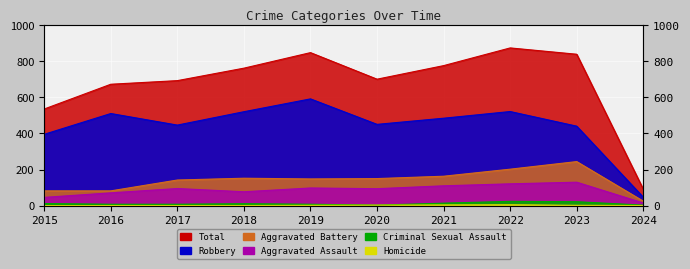

True or false: Aggravated Assault and Total cross at least once.

False